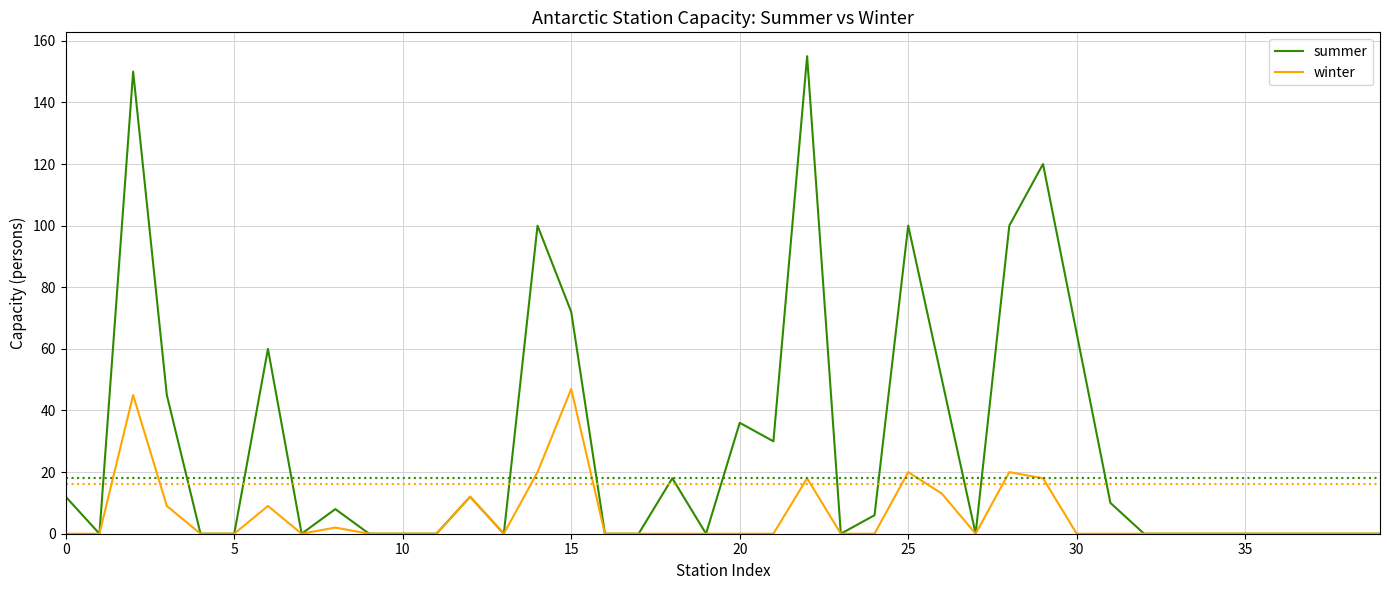

True or false: winter has more than 1 interior local peaks.

True